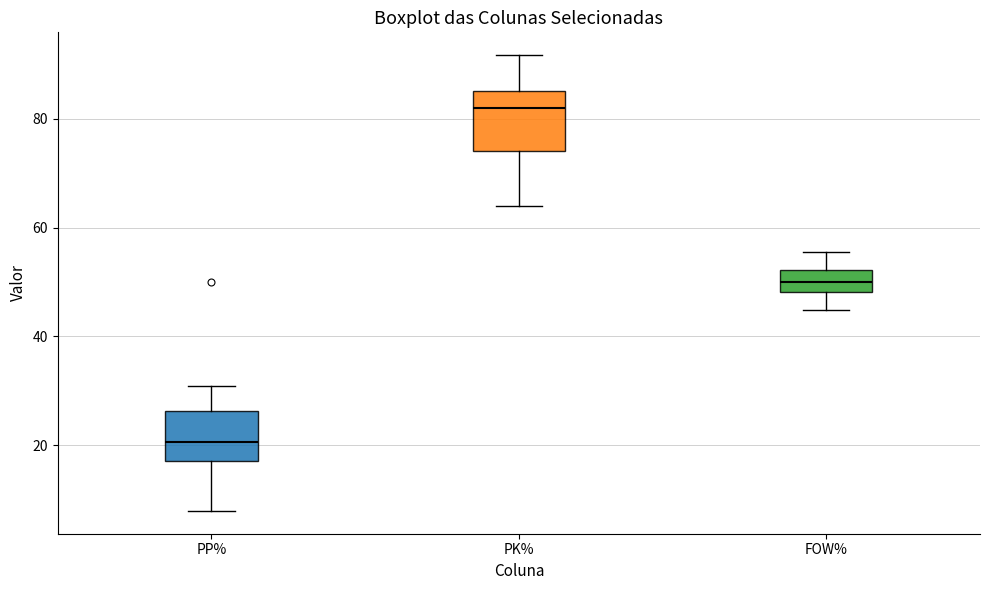

Where does the upper whisker of the box for FOW% end on the y-axis? The values are not printed on the chart, so give them approximately, as read against the axis.

56